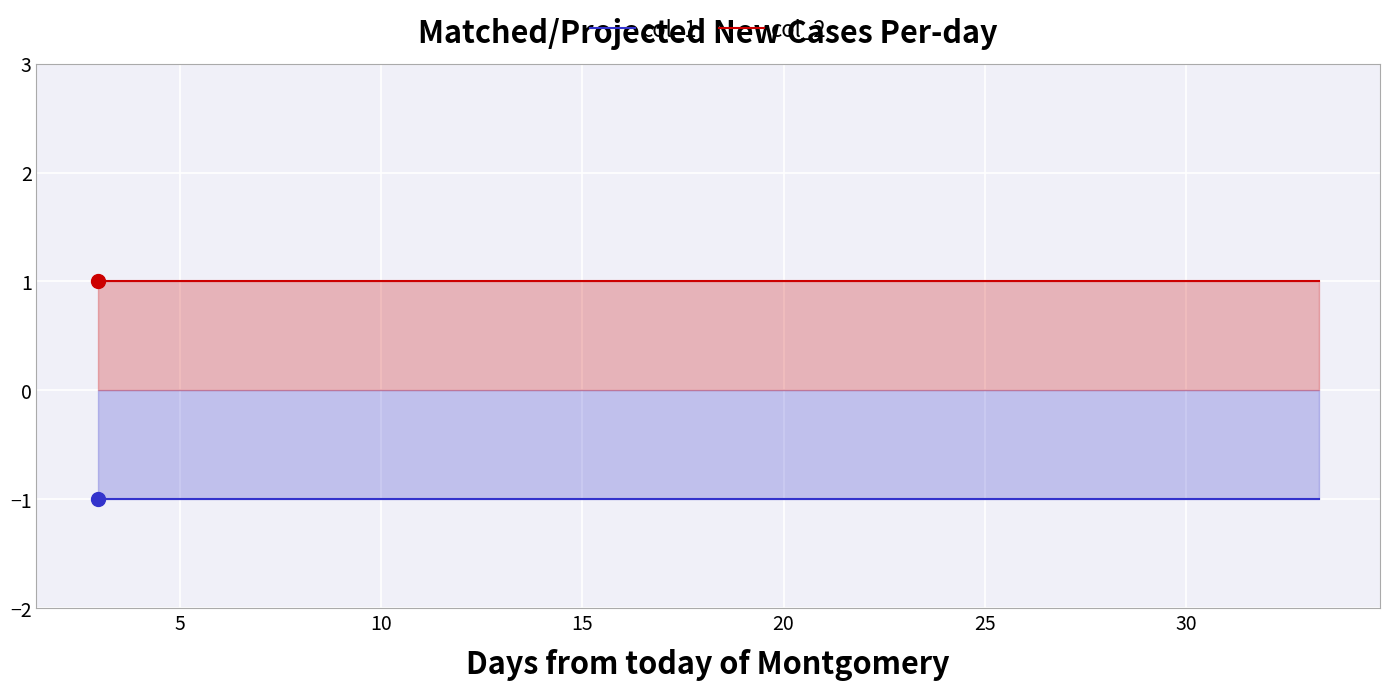

List the series in order of their peak value, lowest first.

col_1, col_2